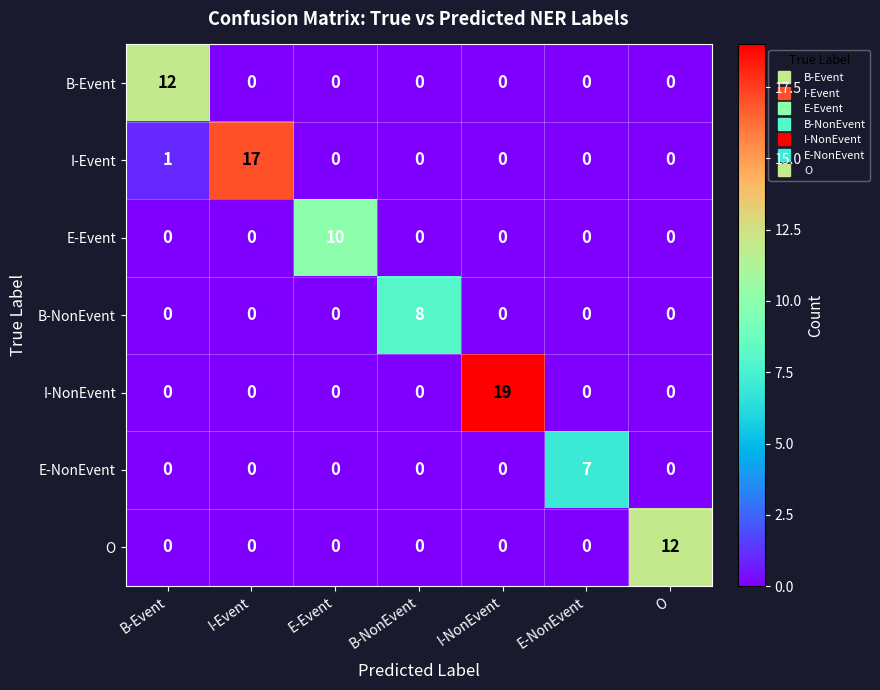

Which series has the largest range (max minus min)?

I-NonEvent